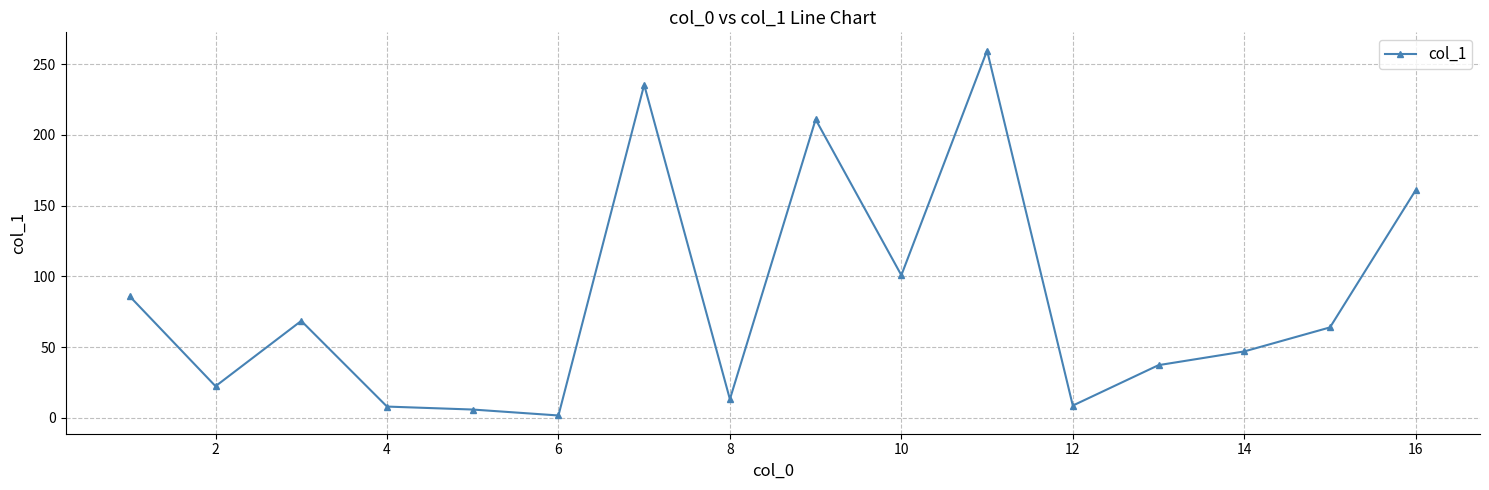

What is the maximum value shown in the chart?

259.7